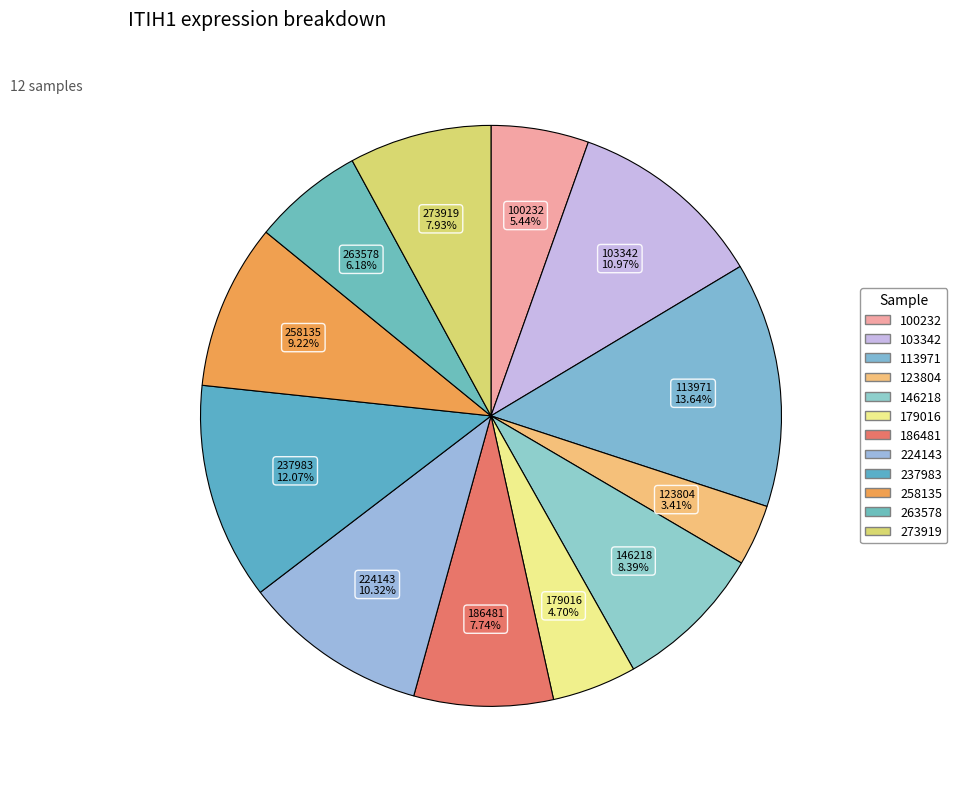

Which has a higher value, 123804 or 237983?

237983